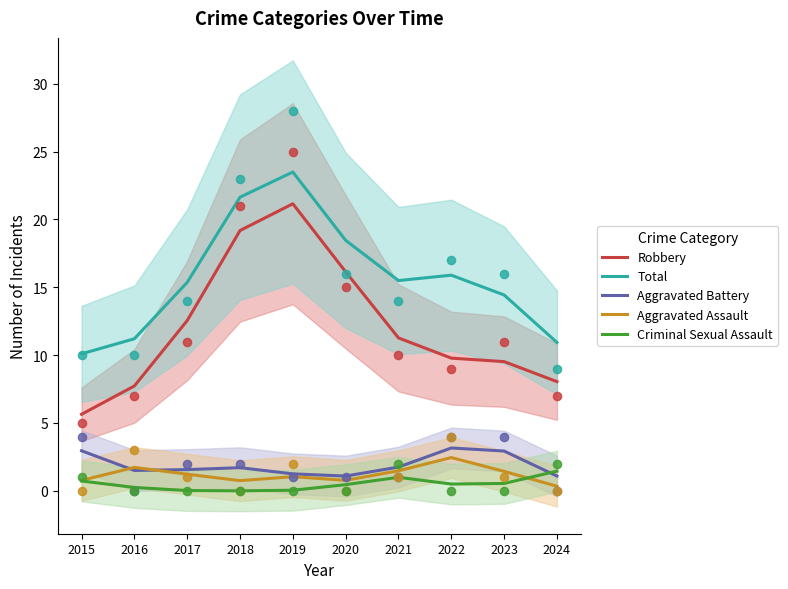

What is the total value across all series at 2015?

20.2